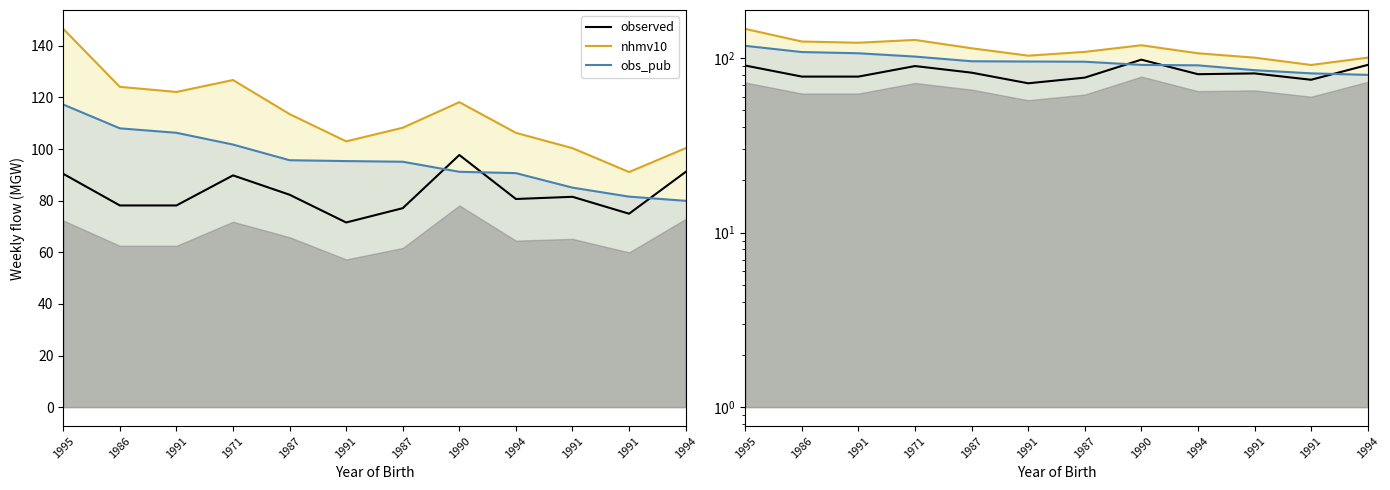

Rank the series at 1995 from highest to lowest value.

nhmv10, obs_pub, observed